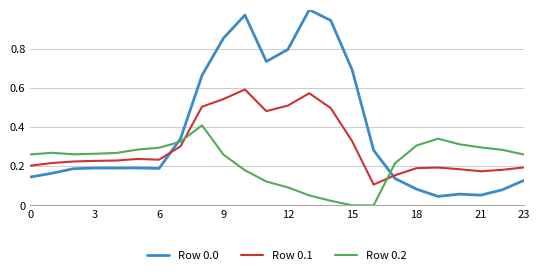

How many intersections are there between Row 0.2 and Row 0.1?

2